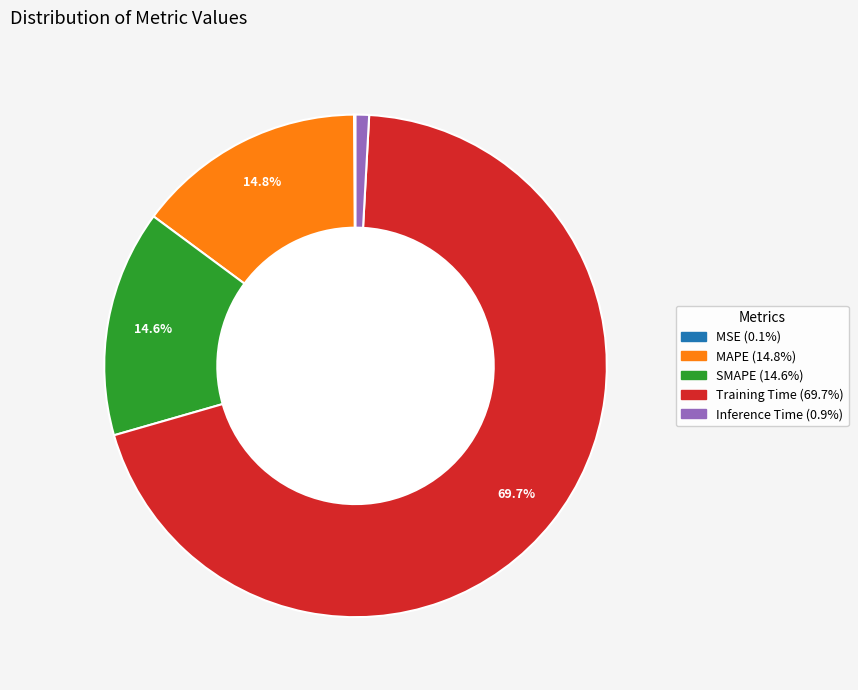

To the nearest percent, what is the combined percentage of Inference Time and SMAPE?

15%